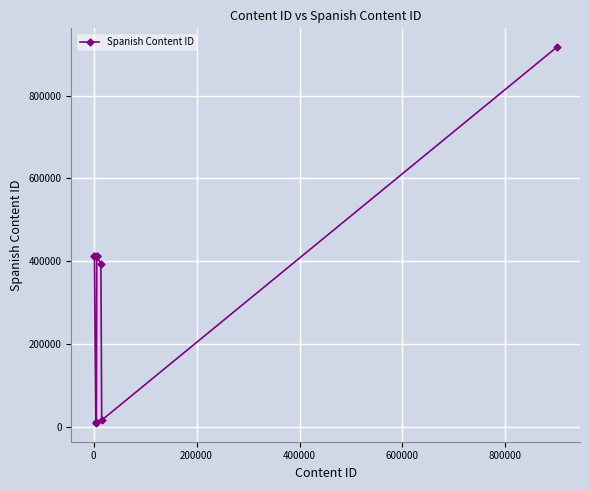

How many distinct data groups are displayed?

1